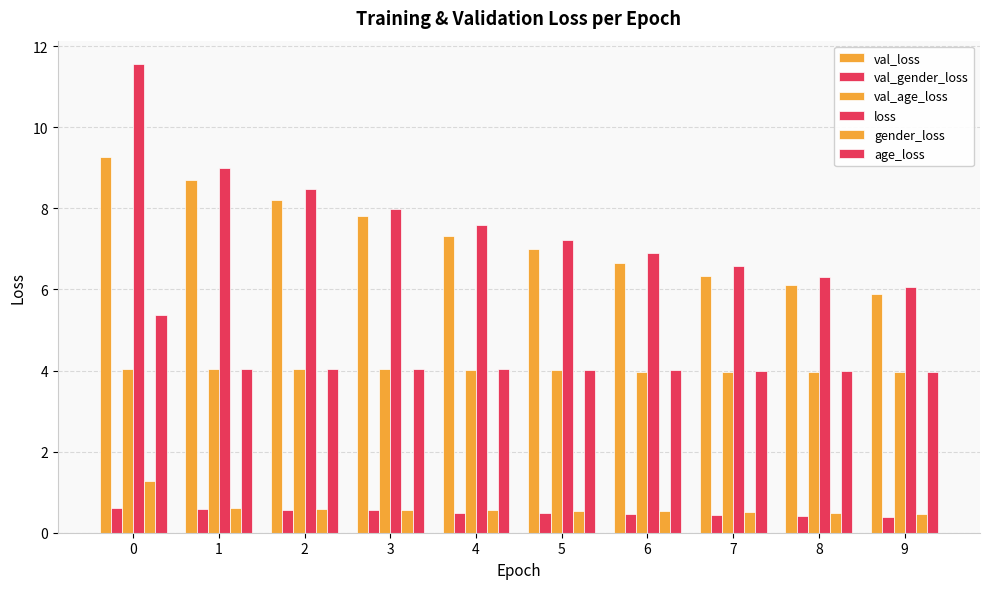

What is the value of the loss bar at the 10th from the left?

6.1